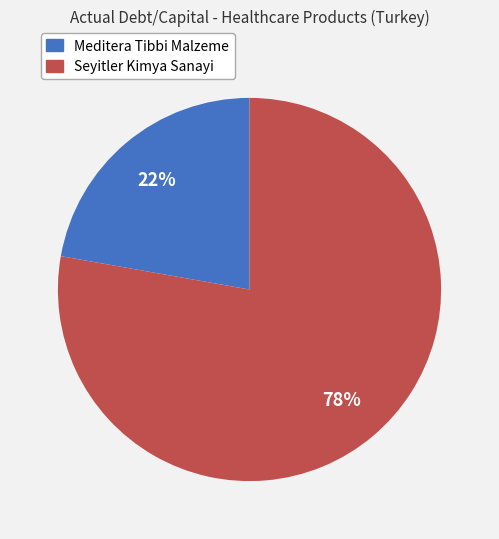

To the nearest percent, what is the average slice percentage?

50%